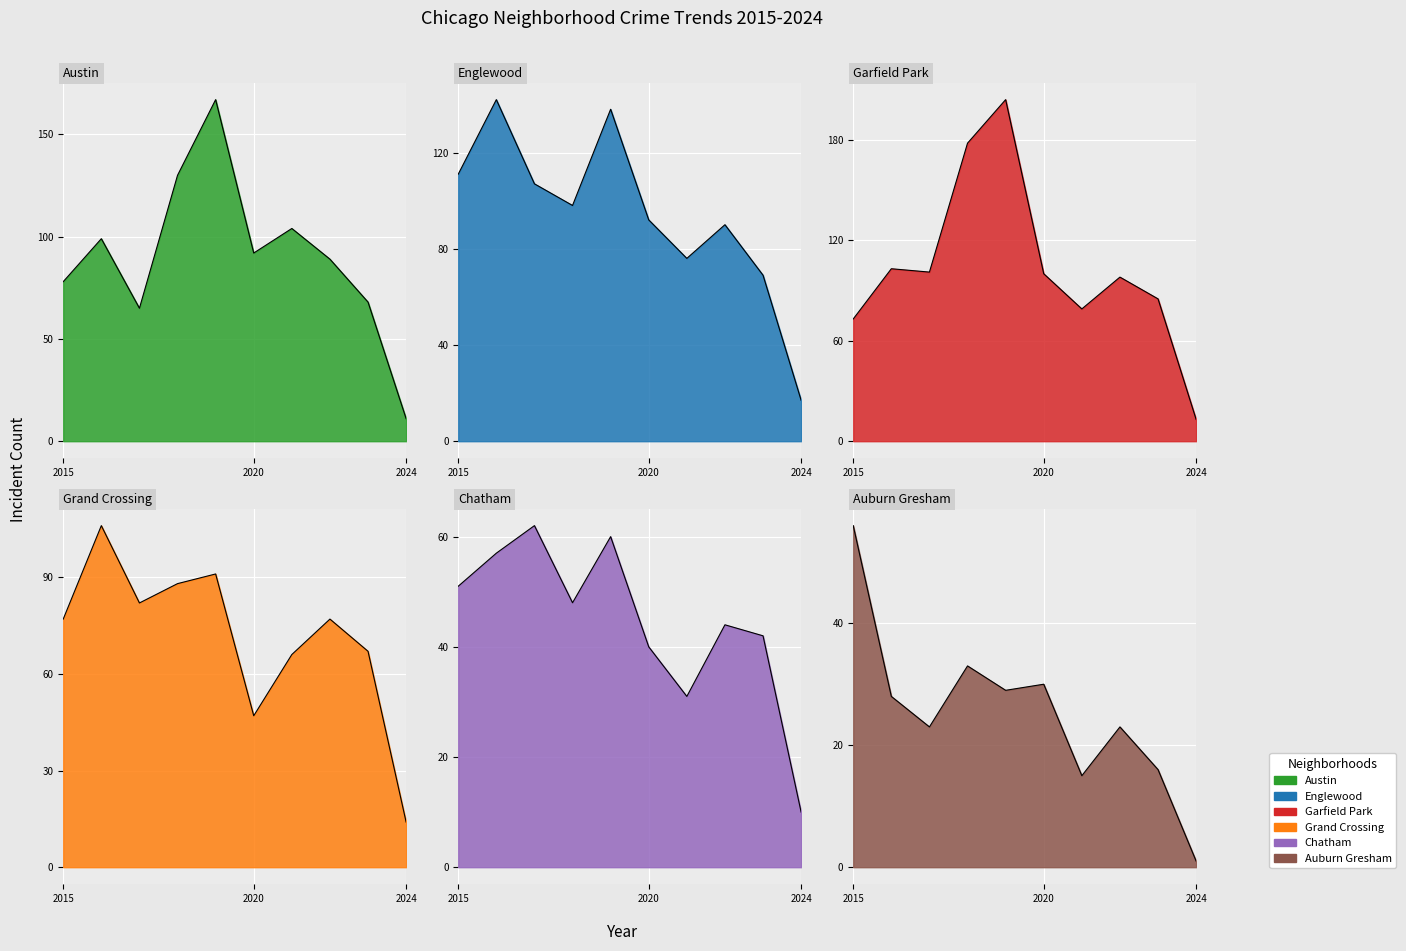

How many data points in Austin are less than 92?

5